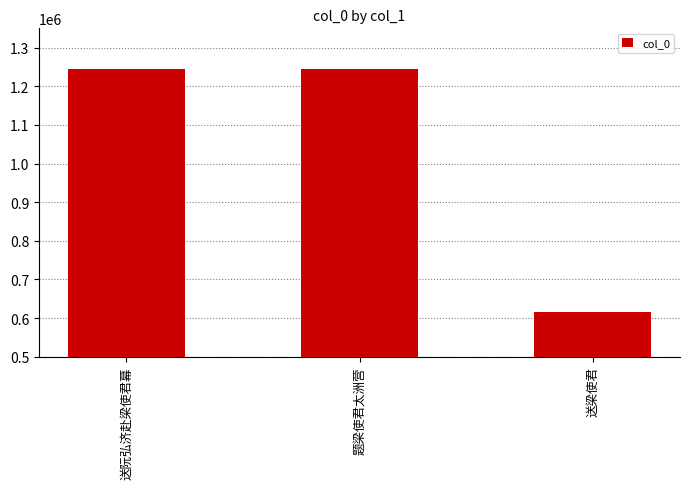

Which label corresponds to the smallest value in the chart?

送梁使君